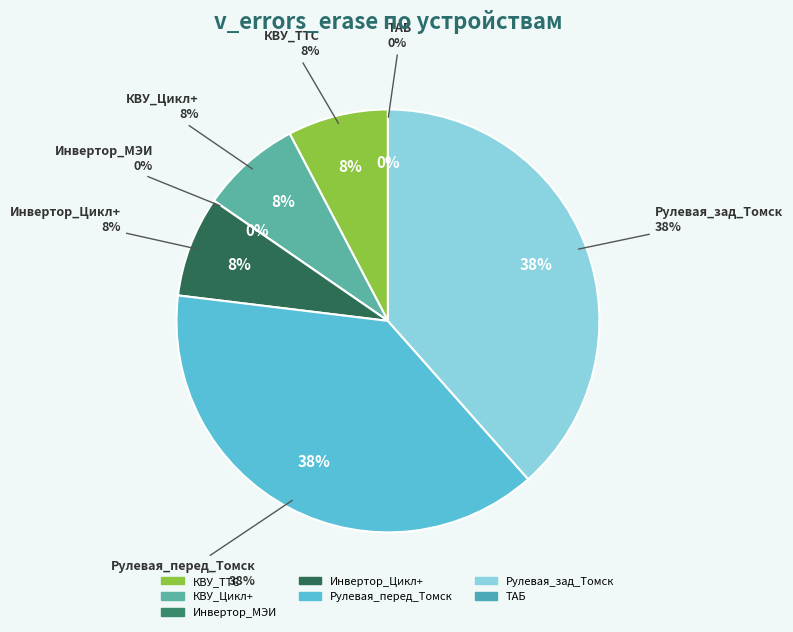

What is the total percentage of ТАБ and Инвертор_Цикл+?

7.7%